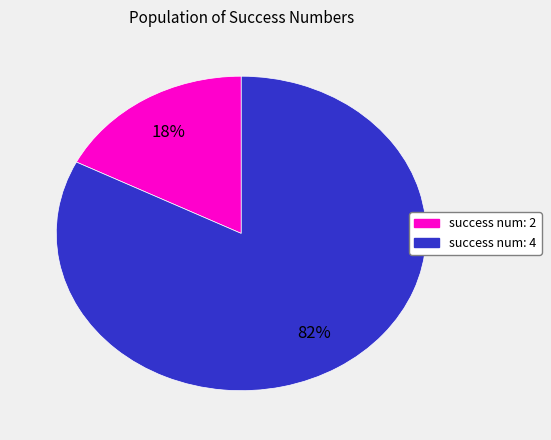

Is there a majority slice in this chart?

Yes